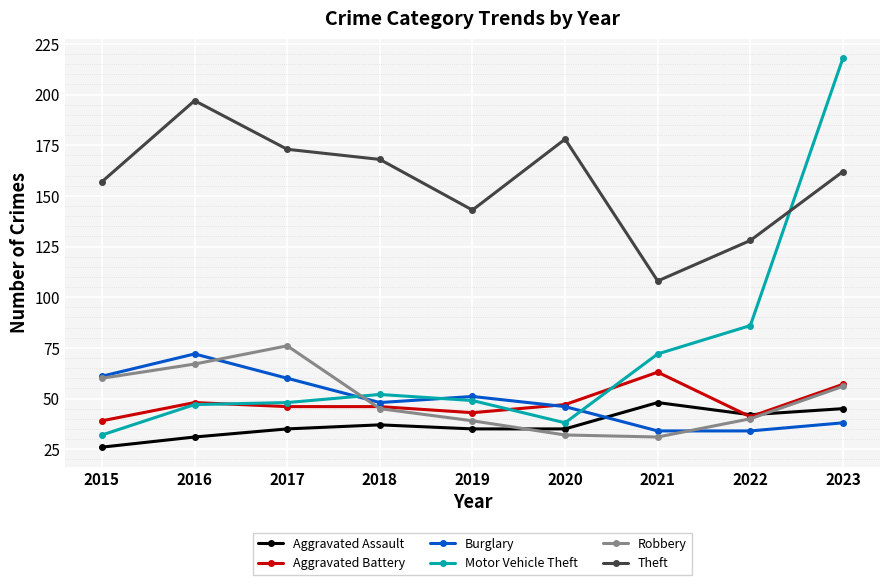

What is the difference between the maximum and minimum values in the Robbery series?

45